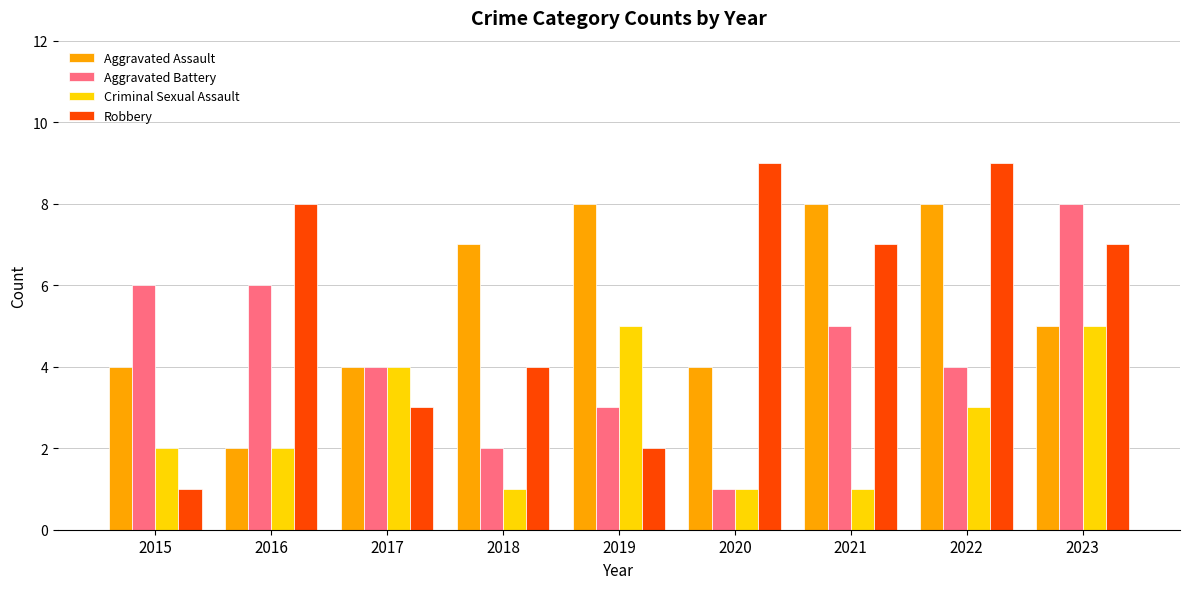

Does the chart contain any negative values?

No